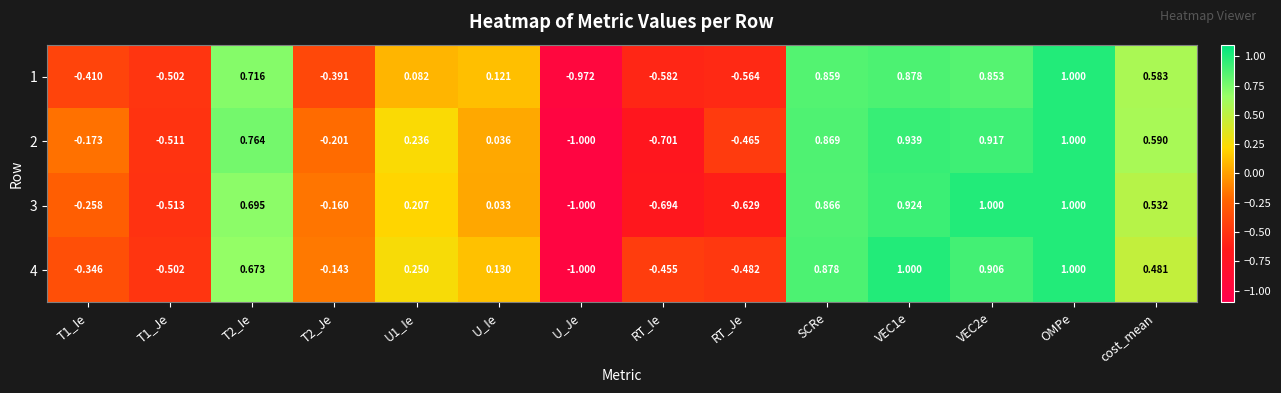

How many negative values does the 4 series have?

6